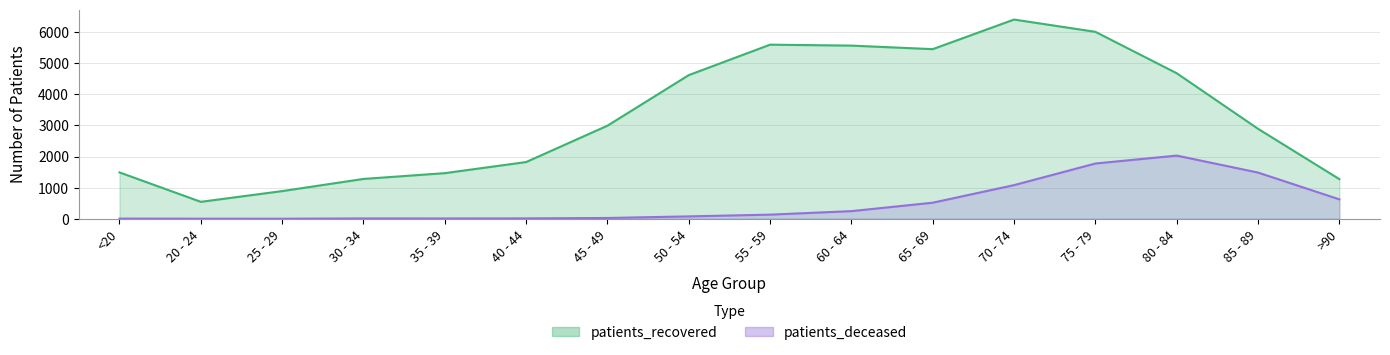

Reading left to right, extract all data points from this chart.

patients_recovered: <20=1491	20 - 24=545	25 - 29=890	30 - 34=1281	35 - 39=1467	40 - 44=1824	45 - 49=2993	50 - 54=4619	55 - 59=5598	60 - 64=5568	65 - 69=5454	70 - 74=6406	75 - 79=6011	80 - 84=4680	85 - 89=2894	>90=1275
patients_deceased: <20=6	20 - 24=3	25 - 29=2	30 - 34=11	35 - 39=10	40 - 44=13	45 - 49=26	50 - 54=77	55 - 59=133	60 - 64=246	65 - 69=517	70 - 74=1082	75 - 79=1777	80 - 84=2032	85 - 89=1486	>90=625